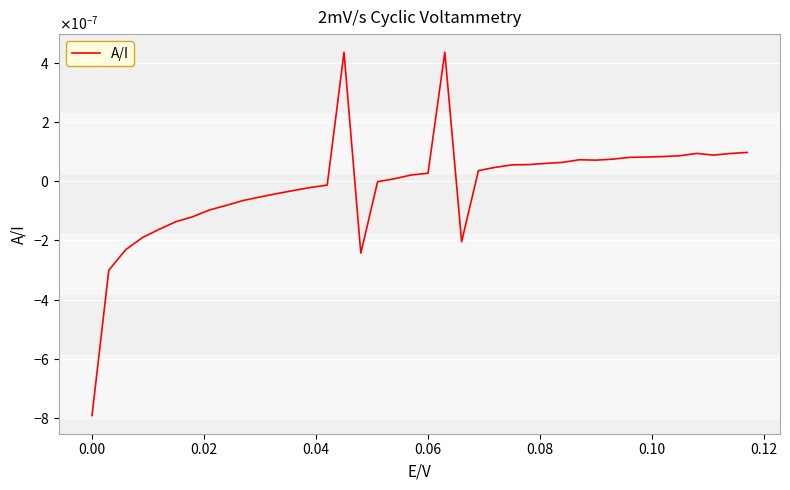

Does the chart have visible grid lines?

Yes